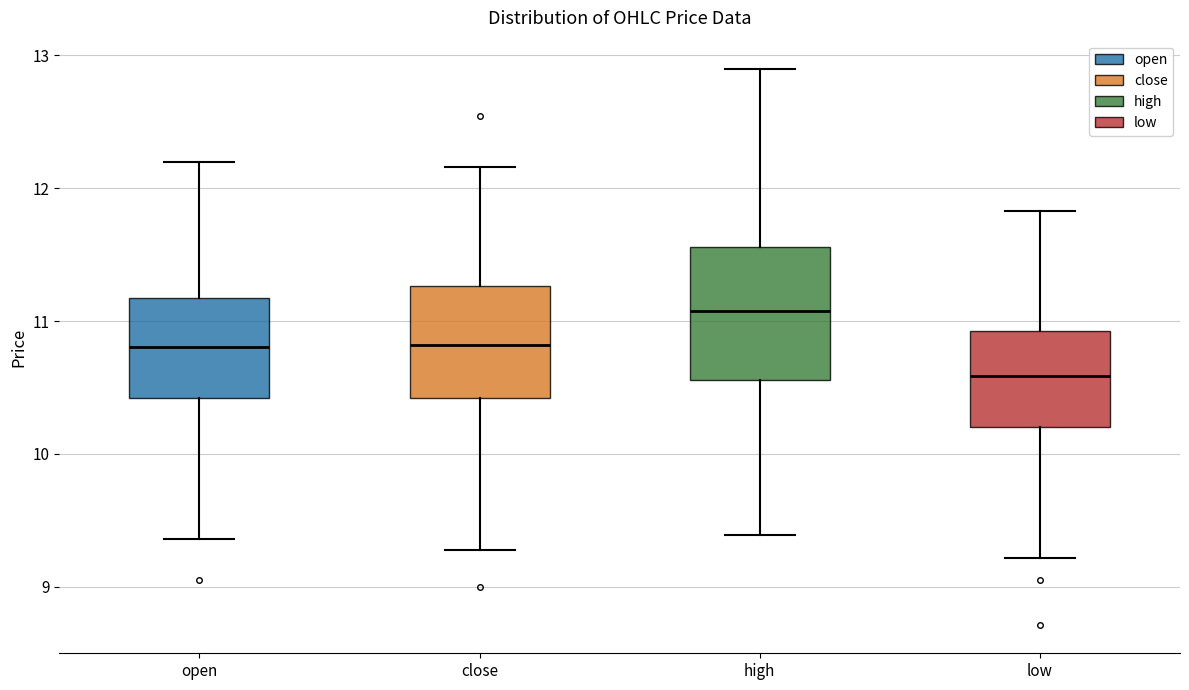

Which box's median line is the lowest?

low